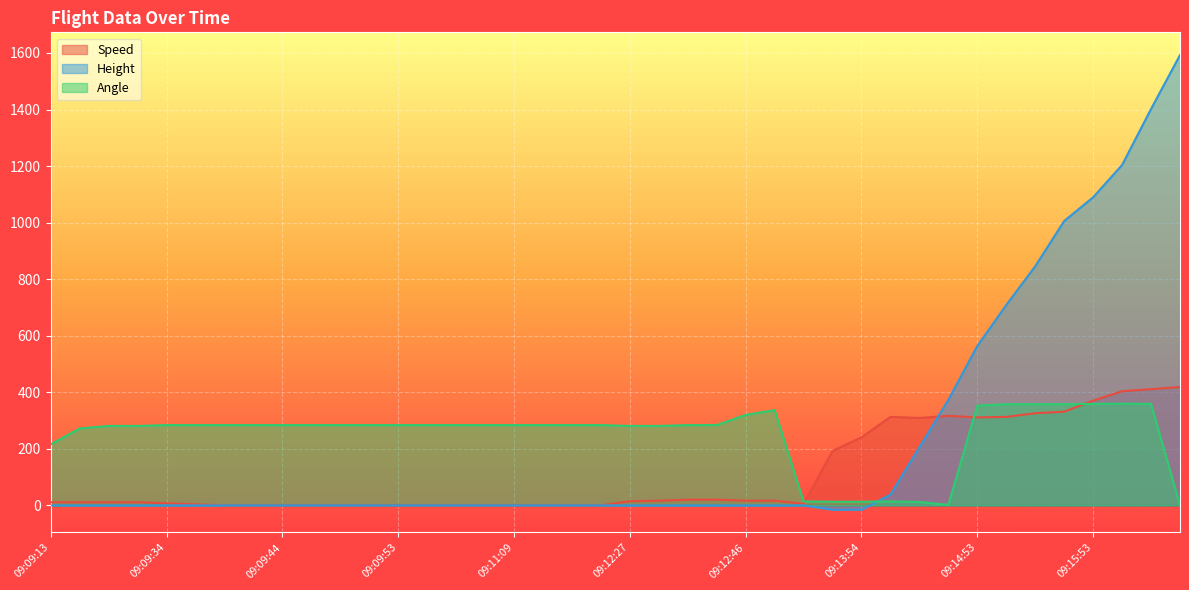

What is the sum of the Angle values at 09:13:54 and 09:15:08?

371.0